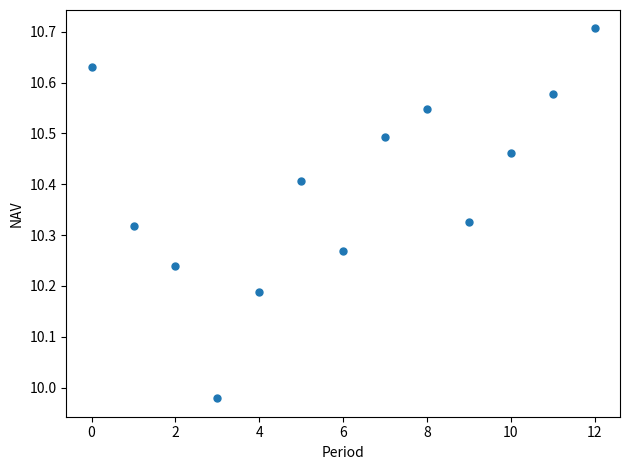

What is the range of Y values (max minus min)?

0.7